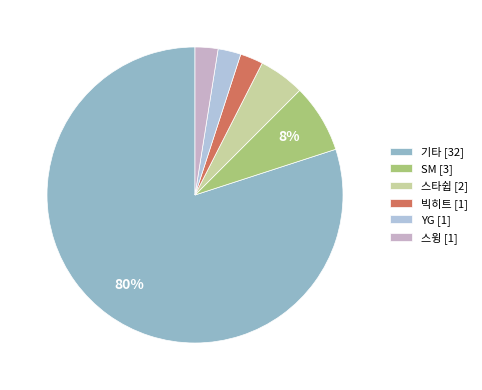

Count the number of slices in the pie.

6